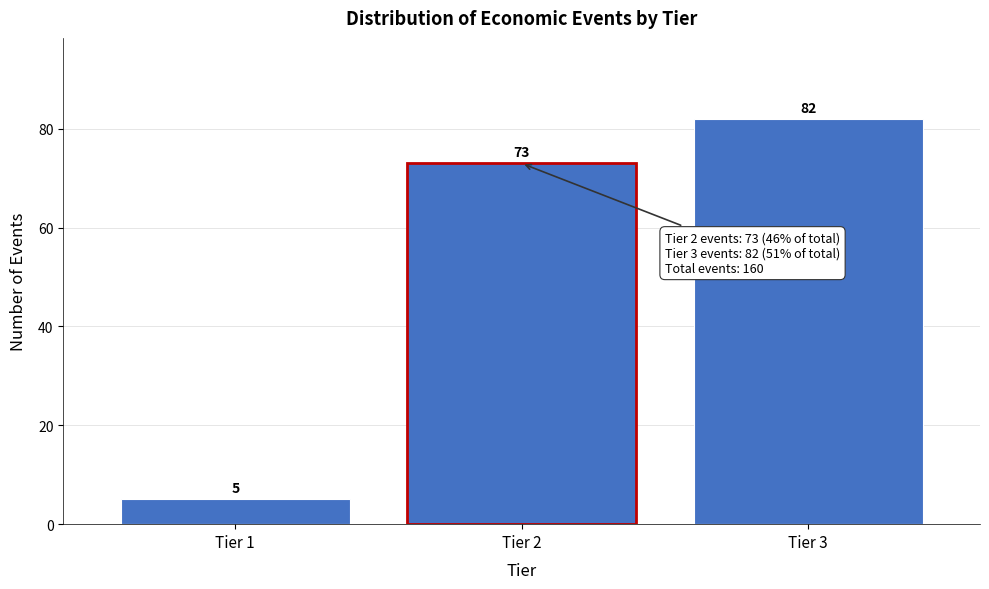

Reading right to left, extract all data points from this chart.

Tier 3=82	Tier 2=73	Tier 1=5